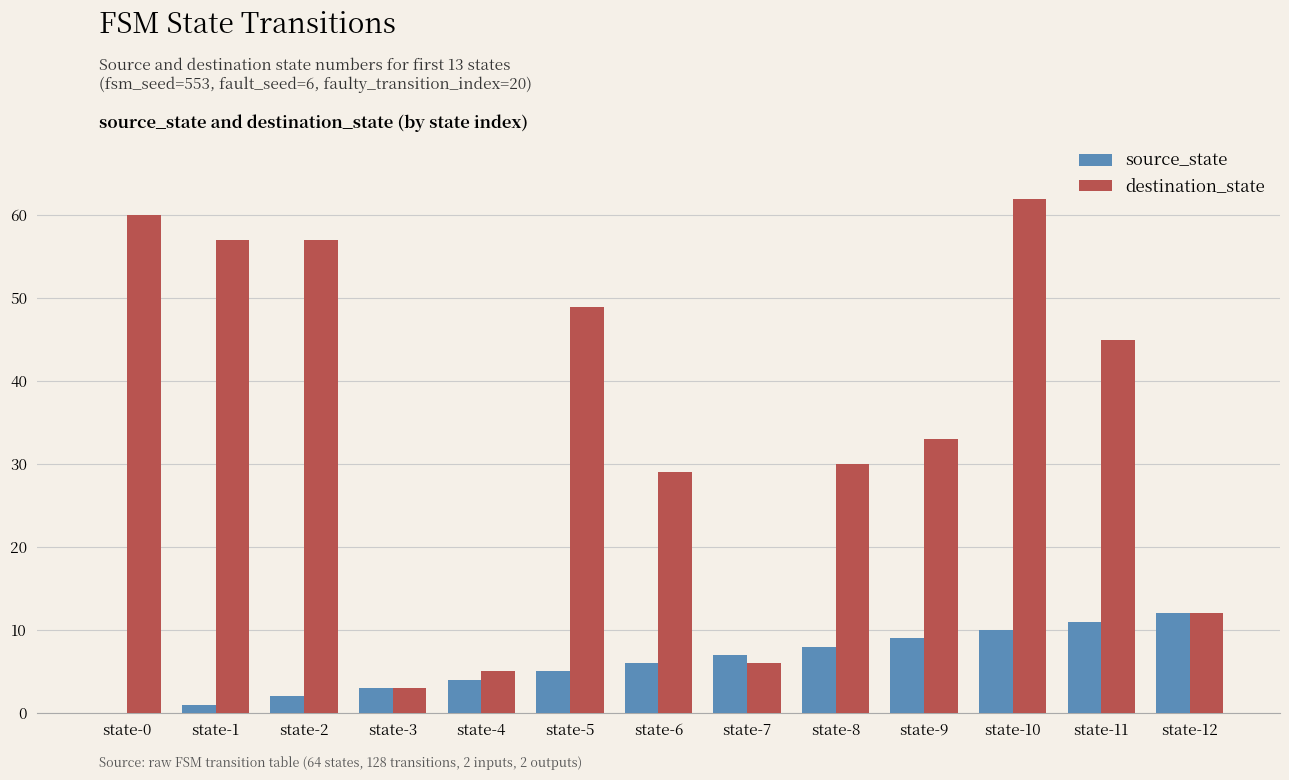

What are all the series names shown in the legend?

source_state, destination_state